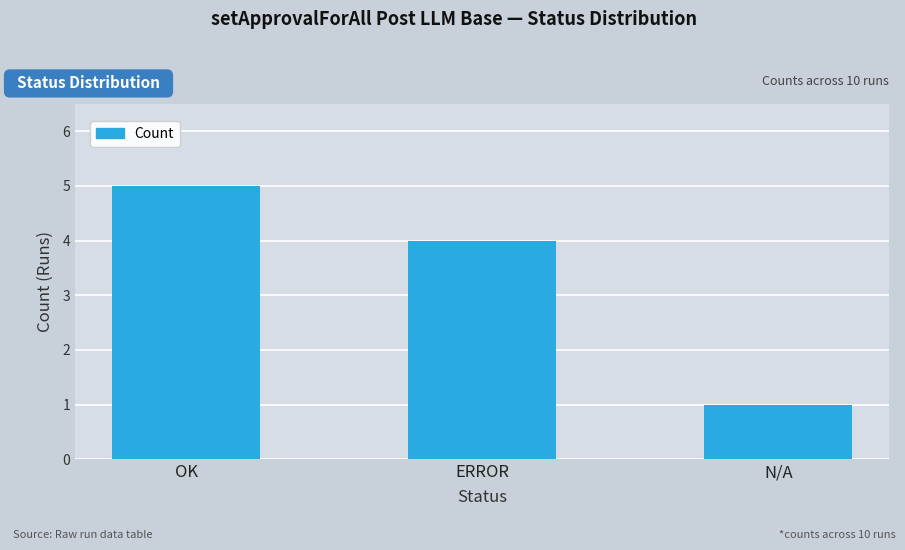

What is the approximate value at ERROR?

4